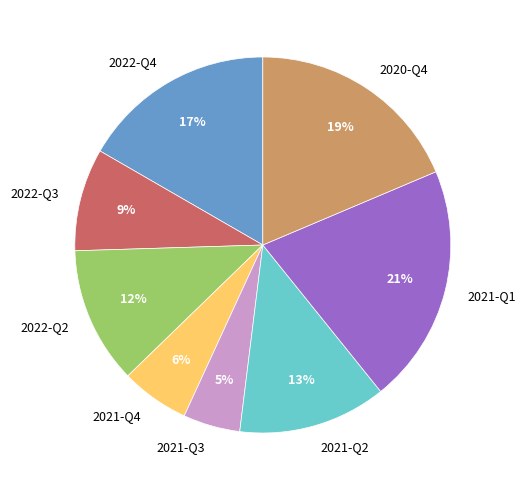

Does 2022-Q4 represent more than half of the total?

No